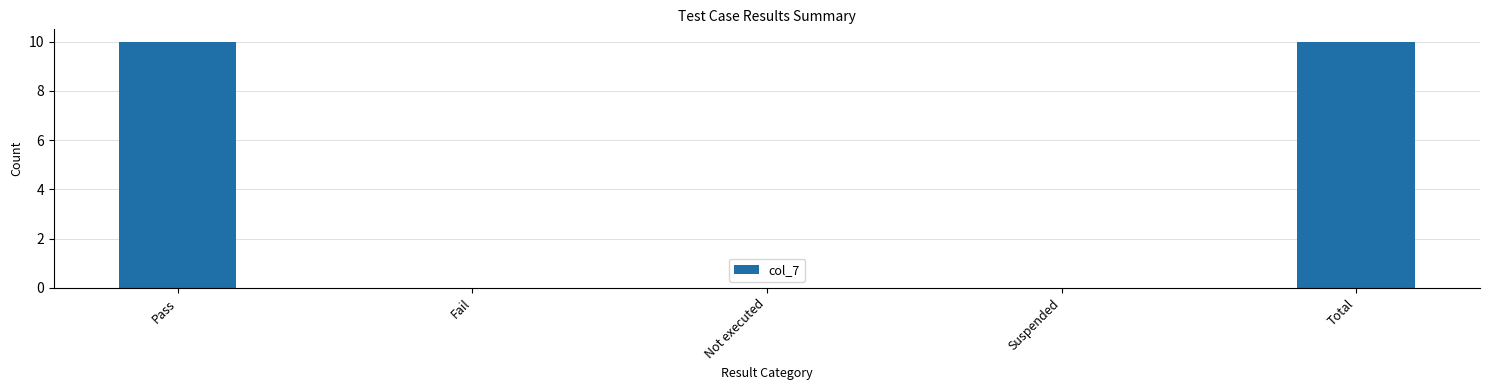

What is the change in value from Pass to Suspended?

-10